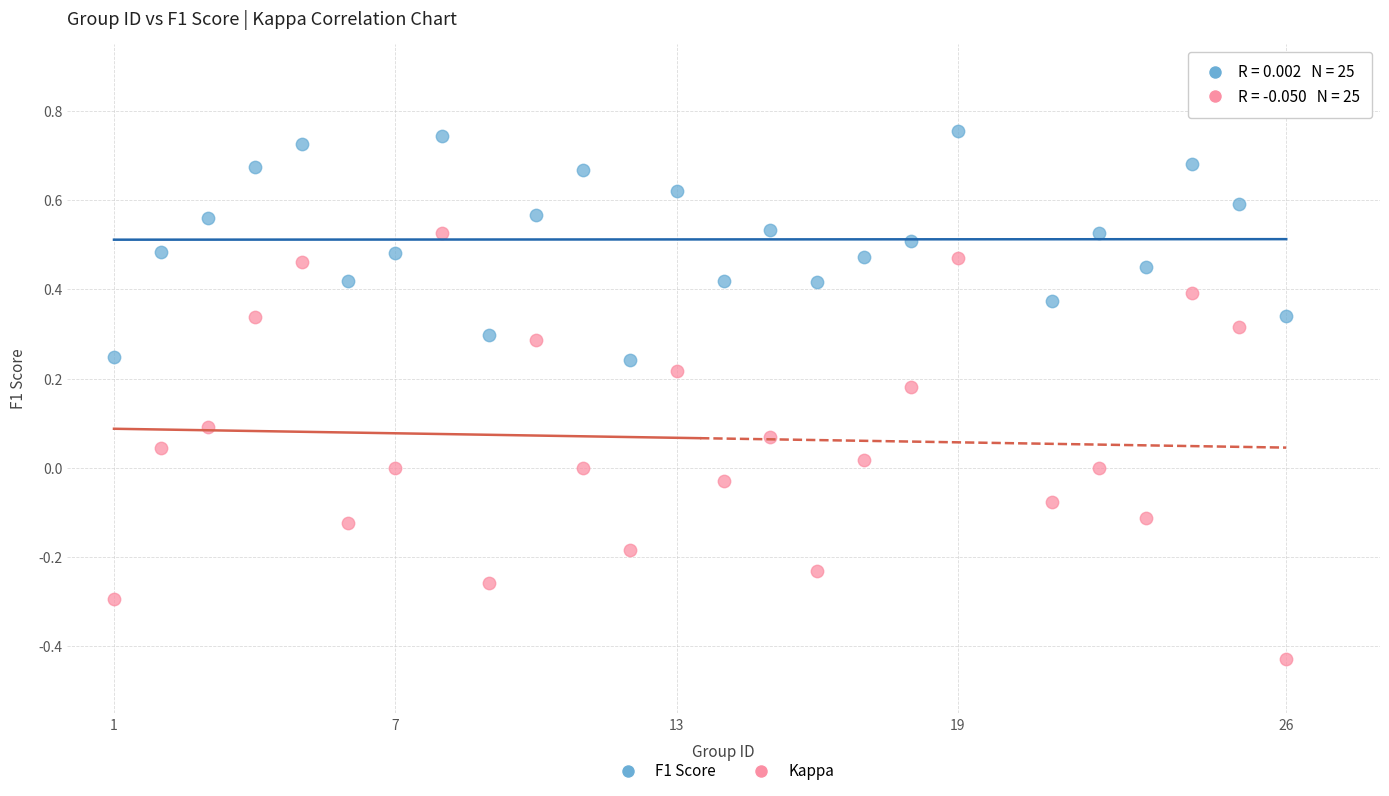

Which series contains the highest Y value?

F1 Score